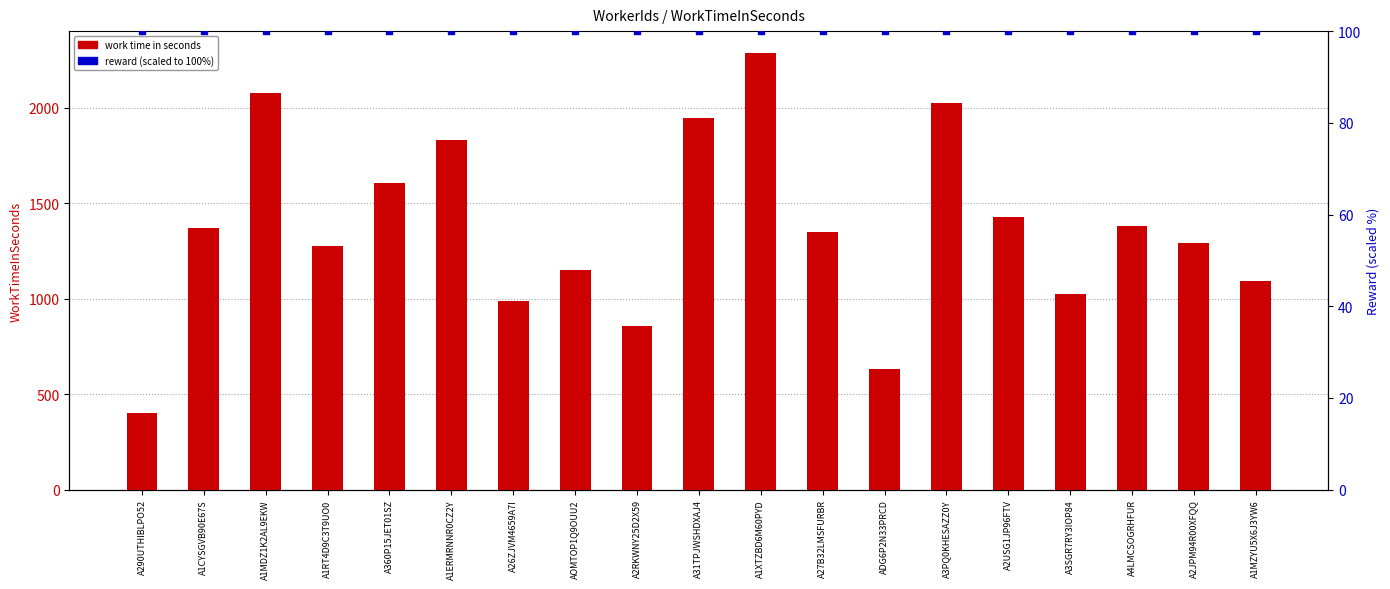

What are all the series names shown in the legend?

work time in seconds, reward (scaled)